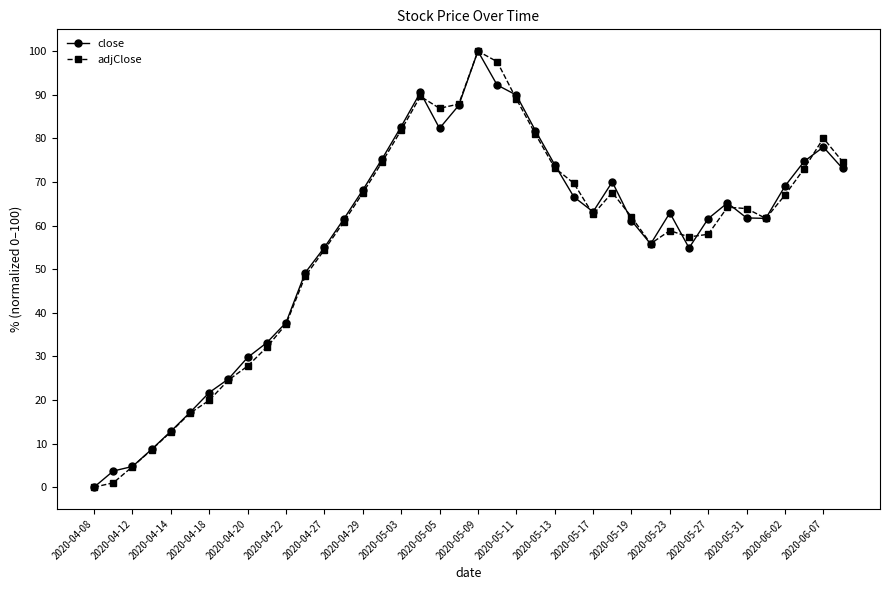

What is the highest value of the adjClose series?

100.0